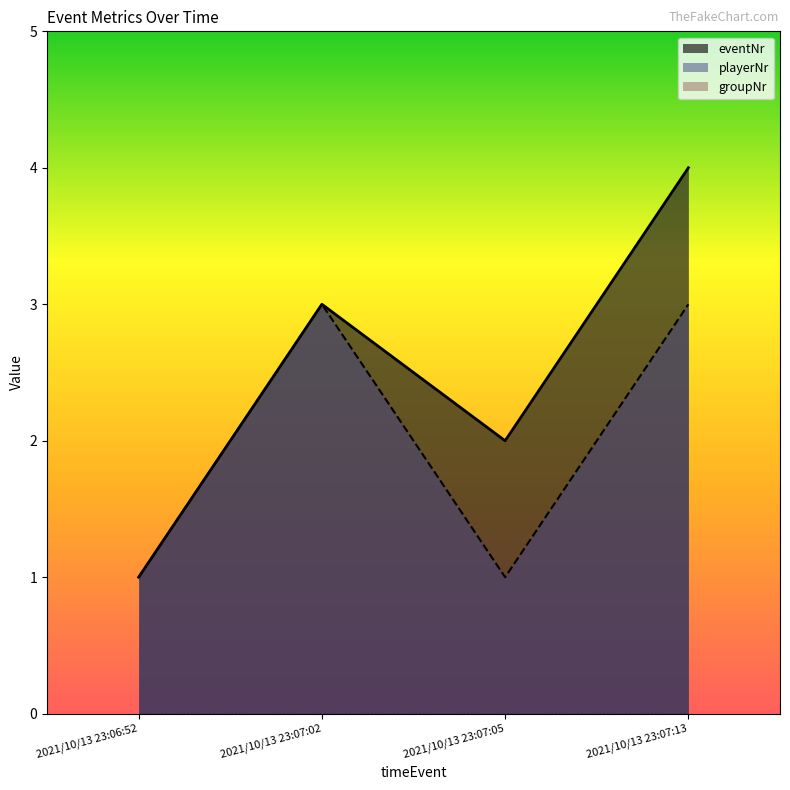

Where is eventNr nearest to the value 2?

2021/10/13 23:07:05